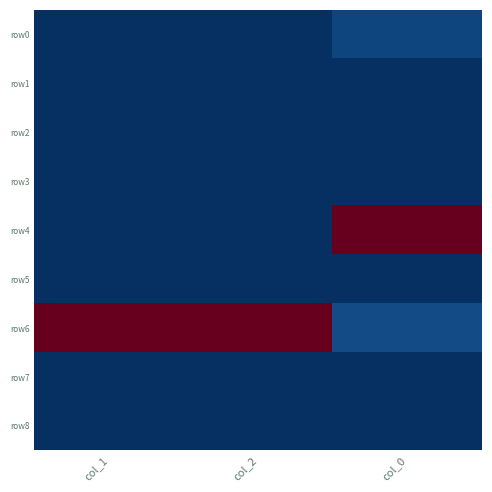

Which series changed the most between col_2 and col_0?

row4